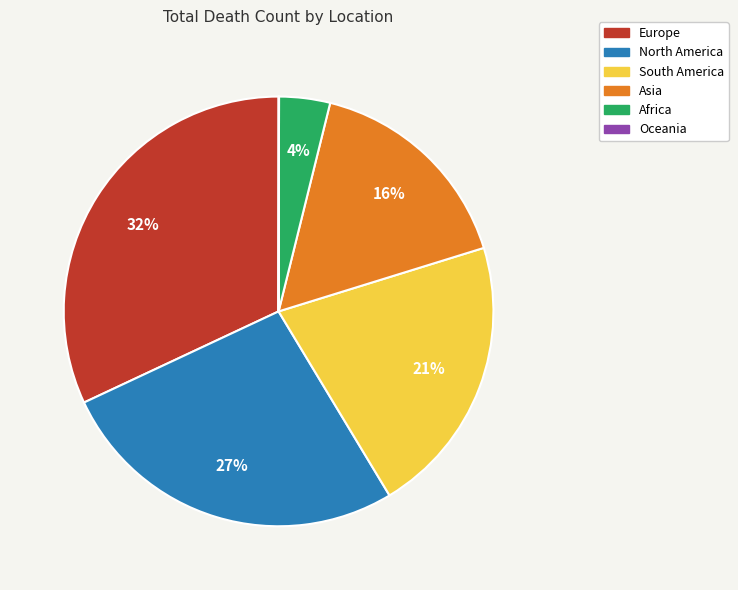

To the nearest percent, what is the difference between the largest and smallest slice percentages?

32%